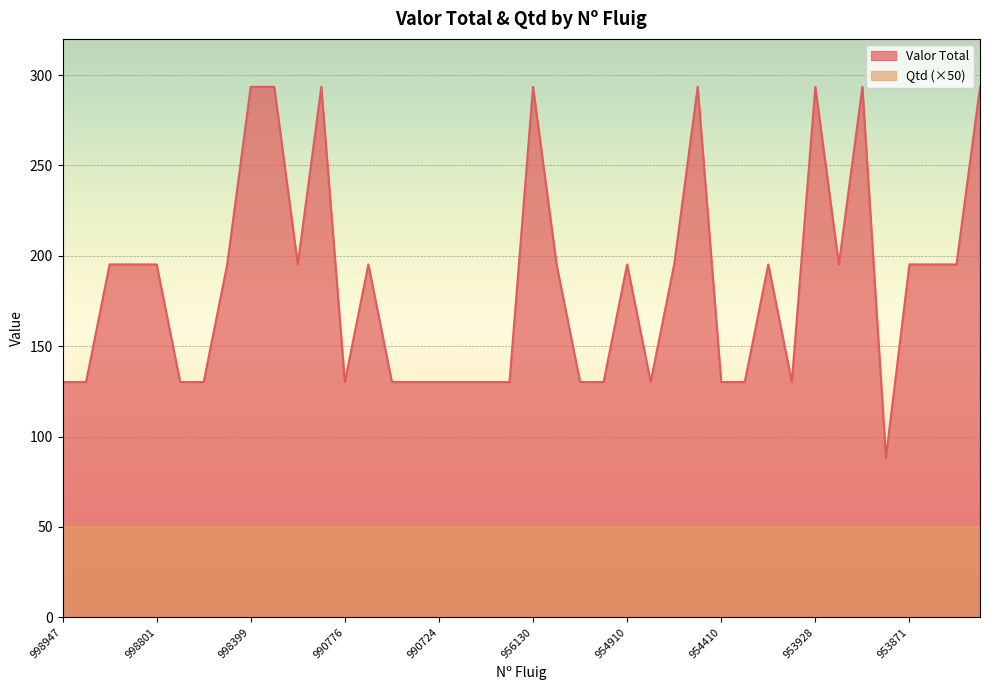

True or false: Valor Total has a value of 222.4 at 990724.

False